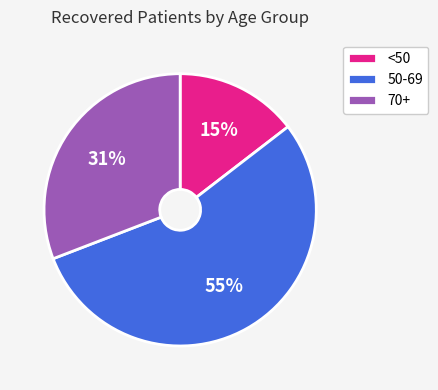

Is the sum of <50 and 50-69 greater than half?

Yes